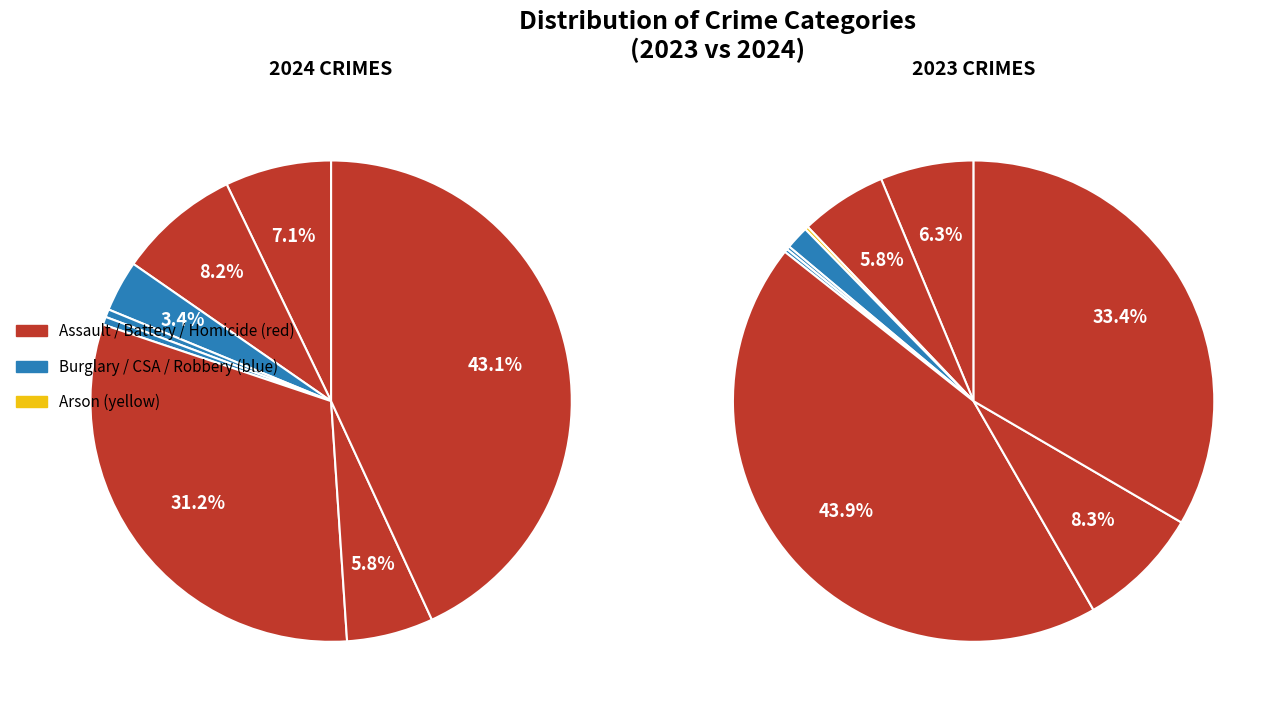

Between 7 and values_2024, which is larger?

values_2024